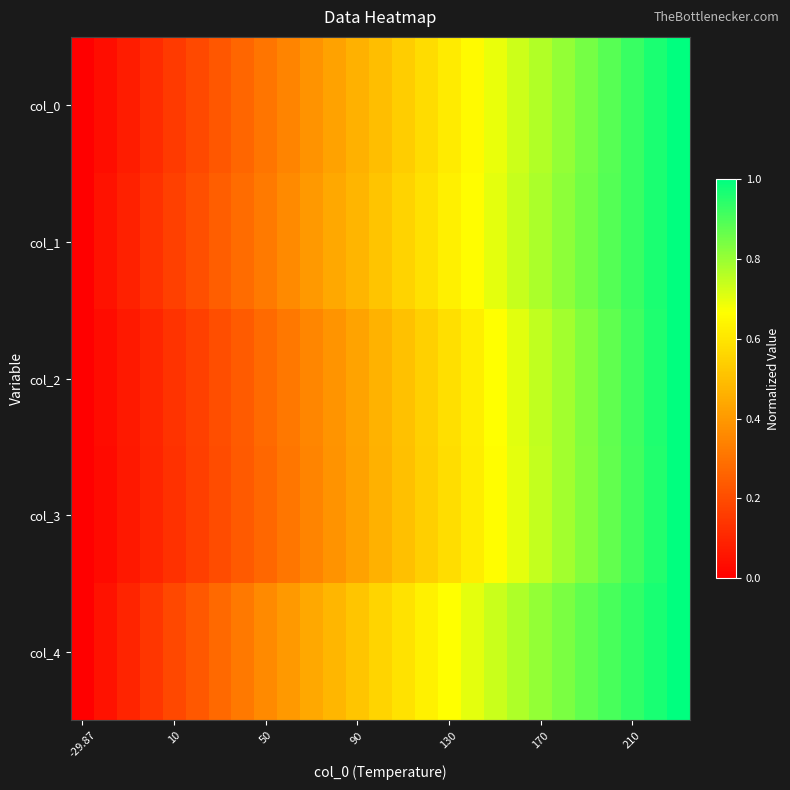

How many series are shown in this chart?

5